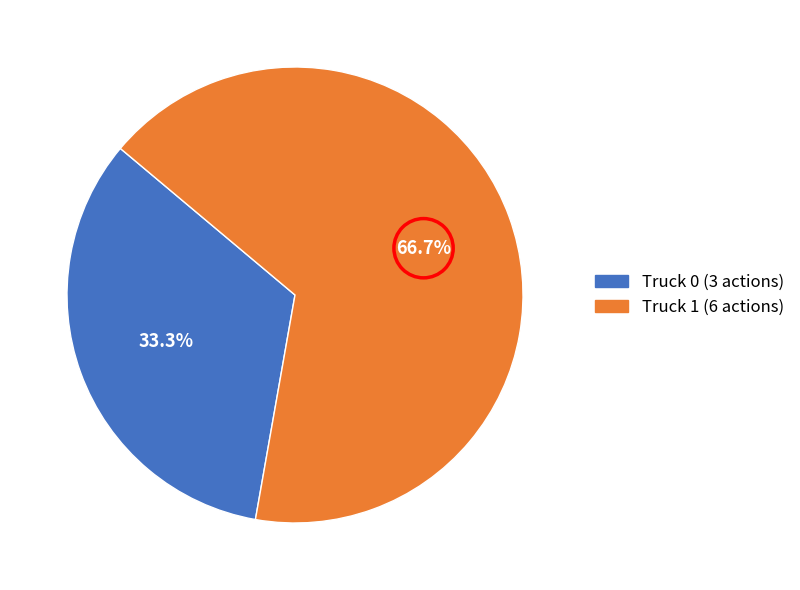

How many slices are in this pie chart?

2